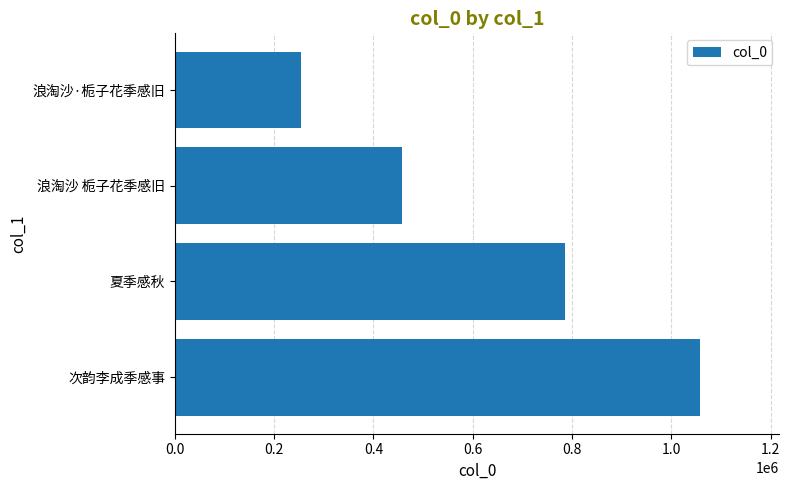

The chart shows a value of 786799 at 夏季感秋. True or false?

True